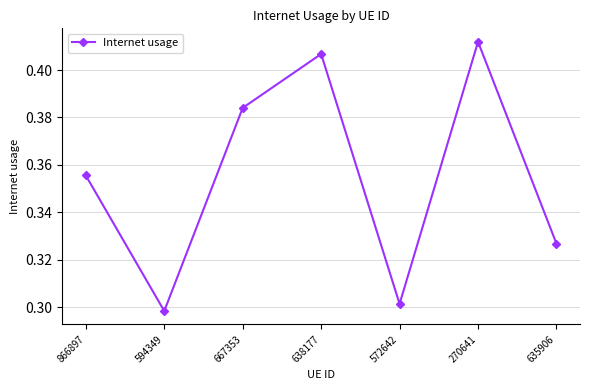

Is it true that the value at 270641 is 0.2?

False